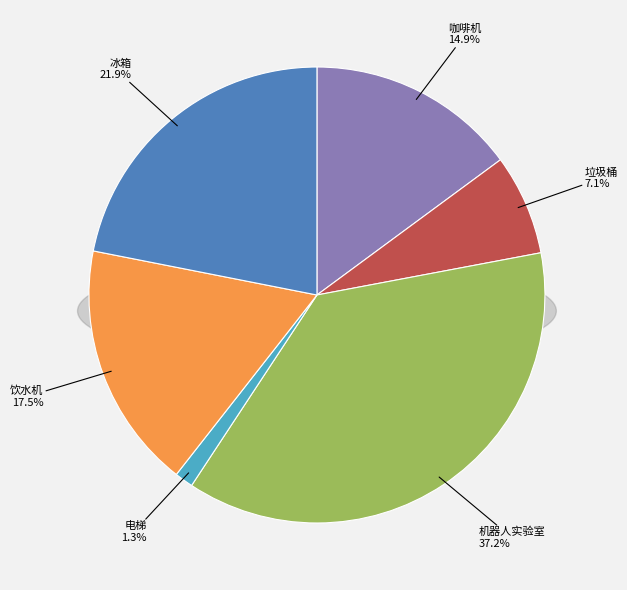

Which slice is the smallest?

电梯